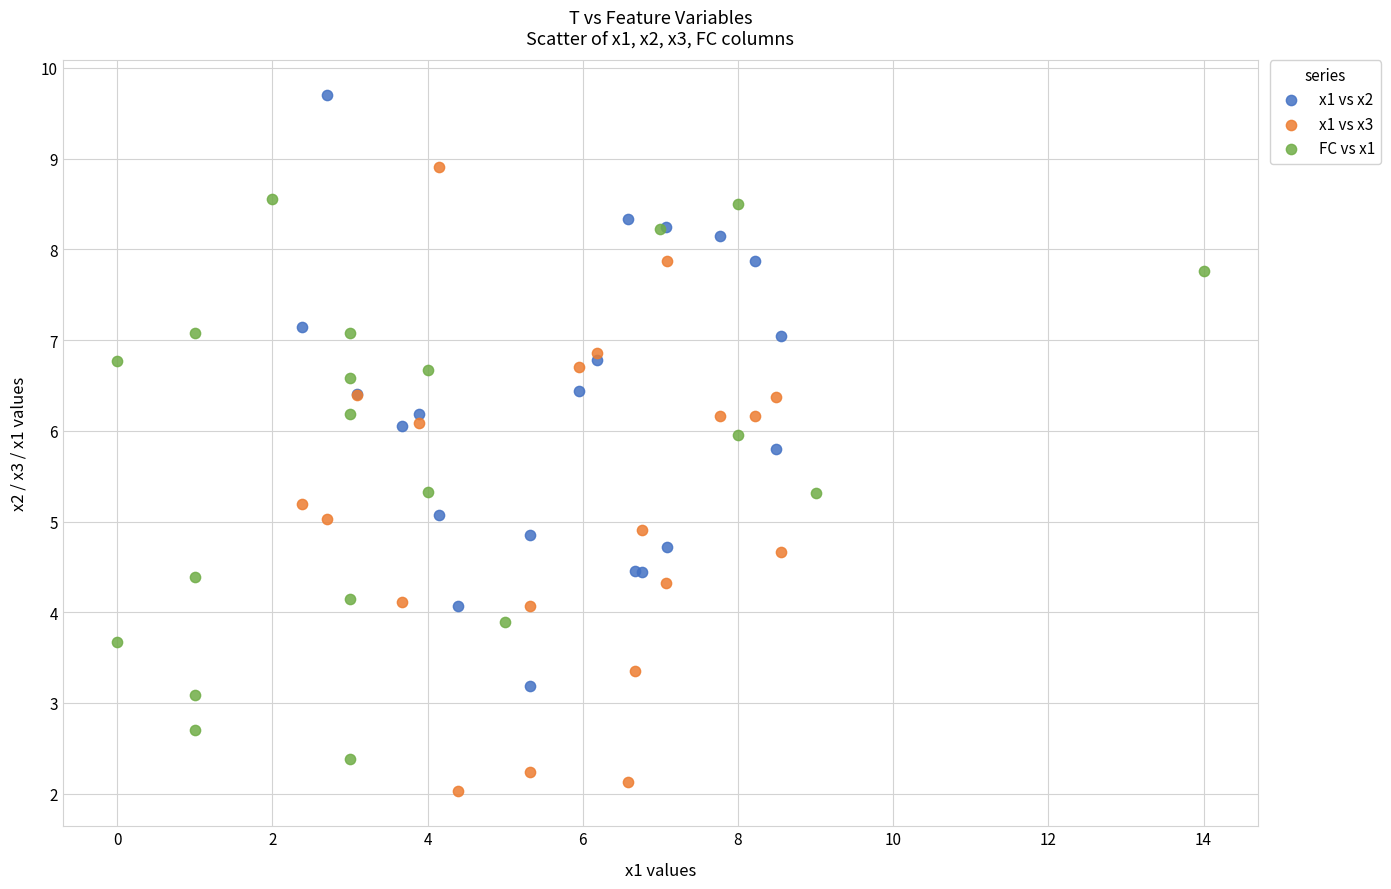

Which series contains the highest Y value?

x1 vs x2